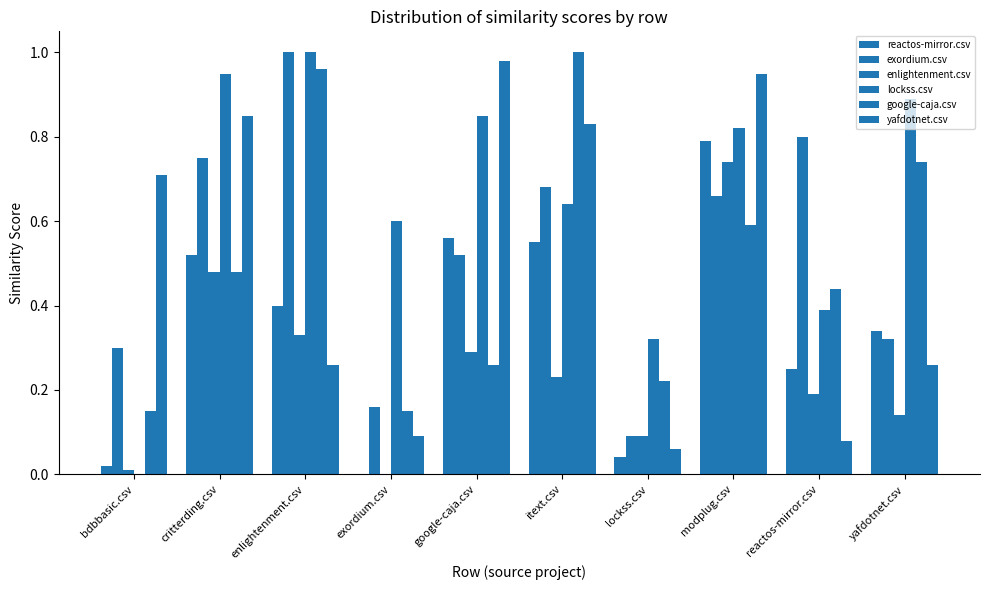

How many data points does each series have?

10